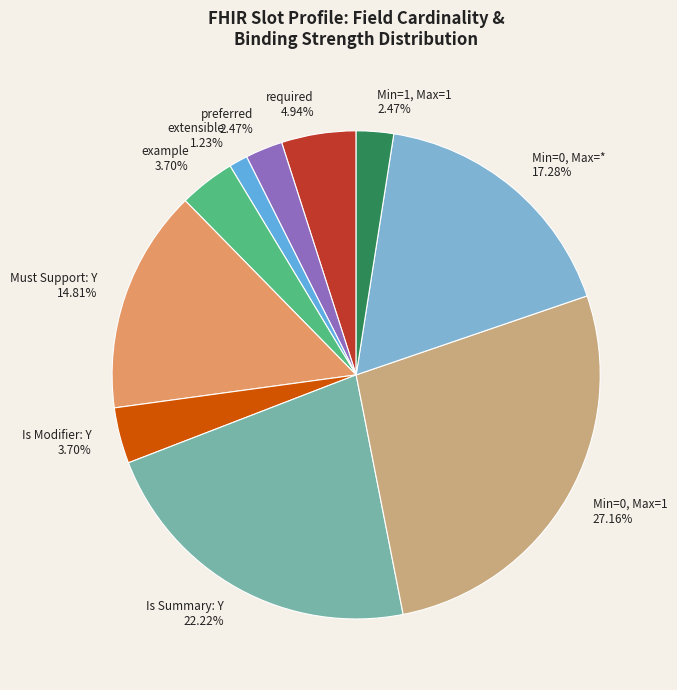

Does example 3.70% represent more than half of the total?

No